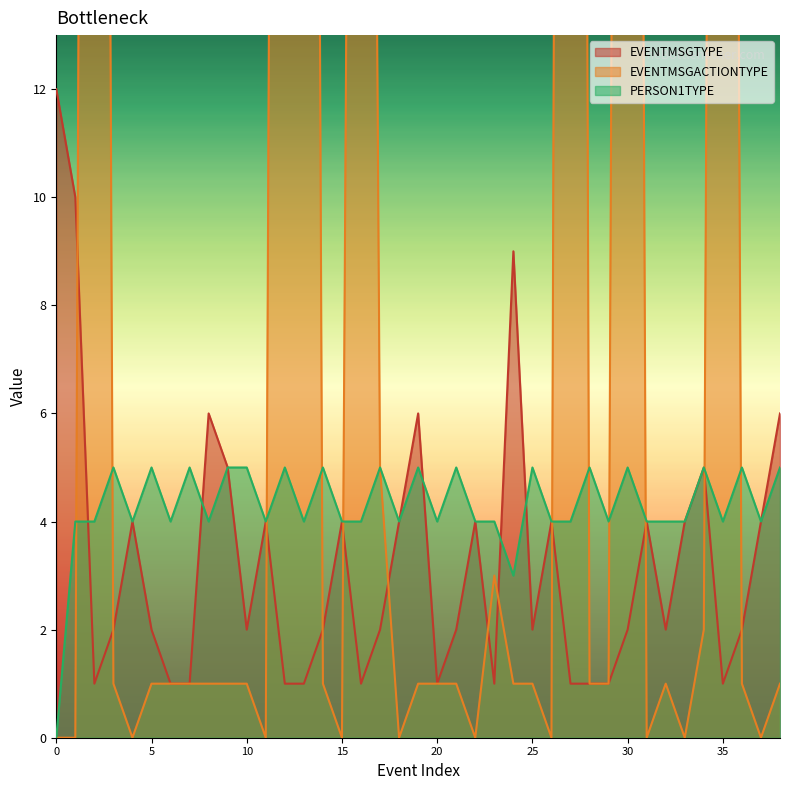

Is it true that EVENTMSGTYPE equals 4 at 18?

True